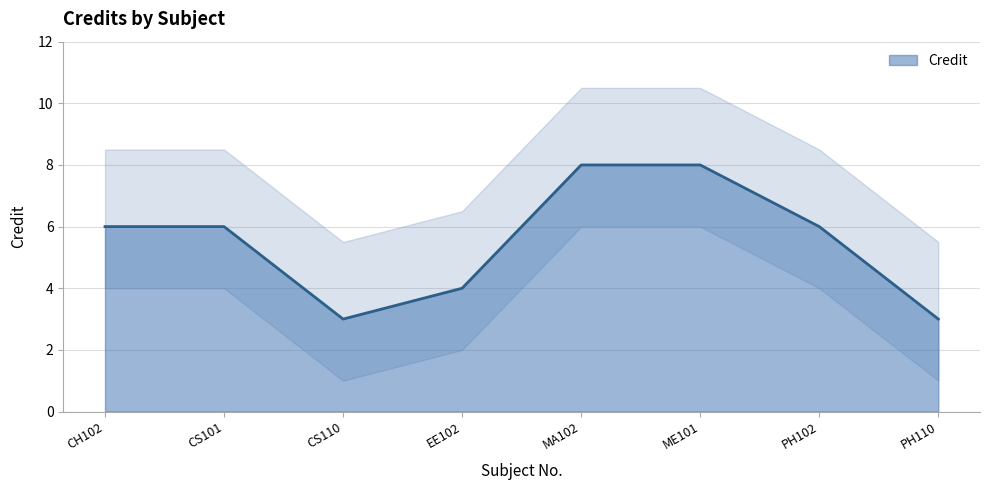

Count the values in the range 4 to 8.

6